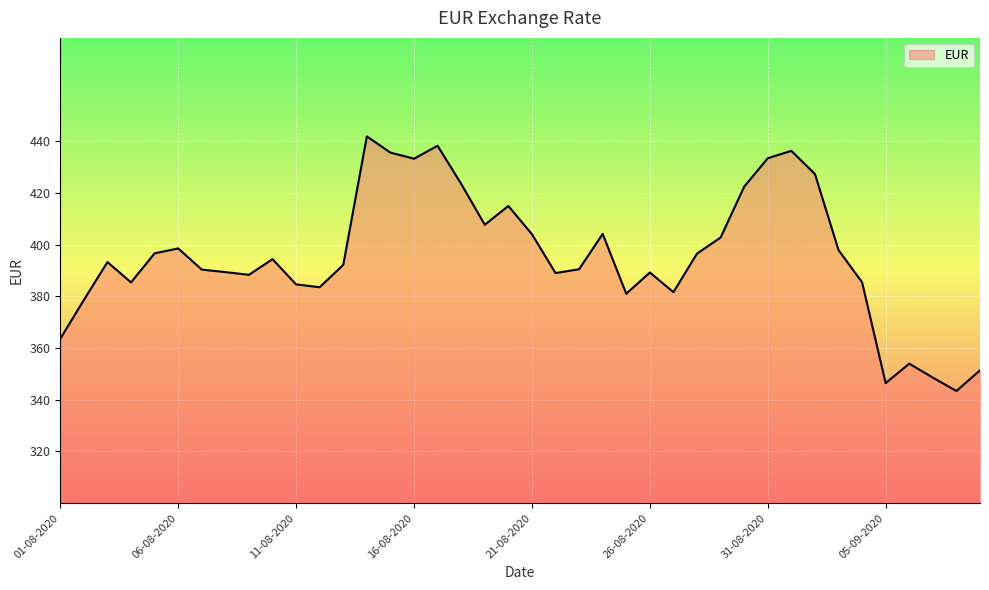

What is the greatest value displayed?

441.9